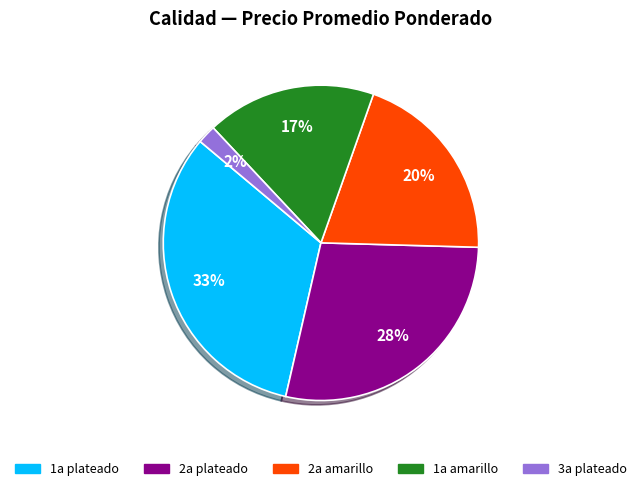

To the nearest percent, what is the average slice percentage?

20%